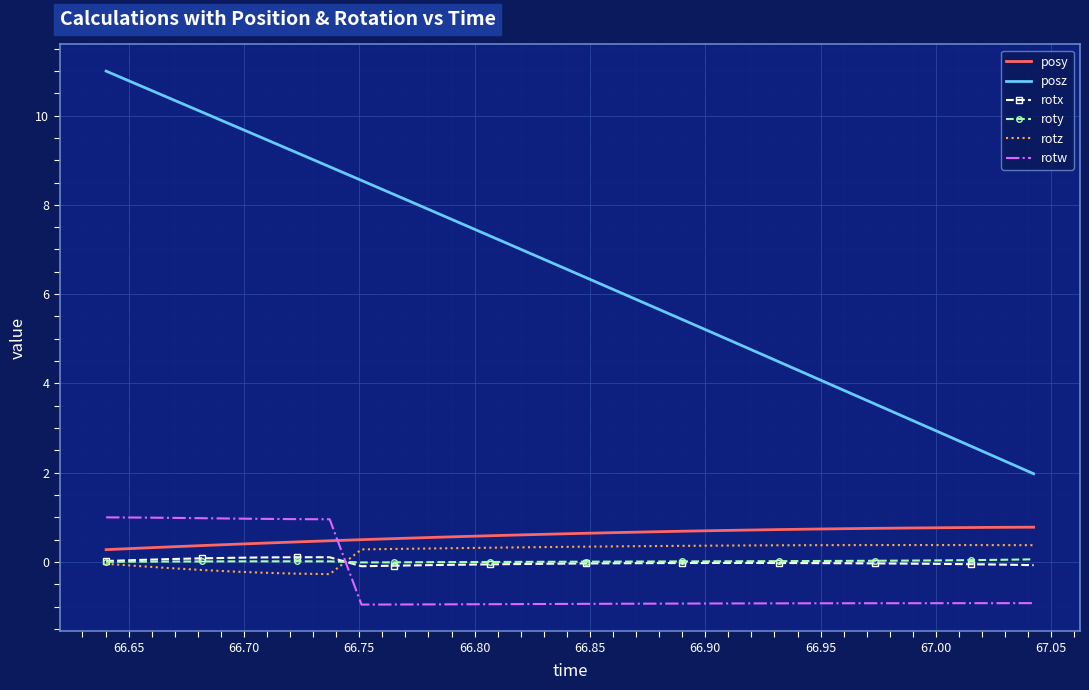

Which series has the largest range (max minus min)?

posz